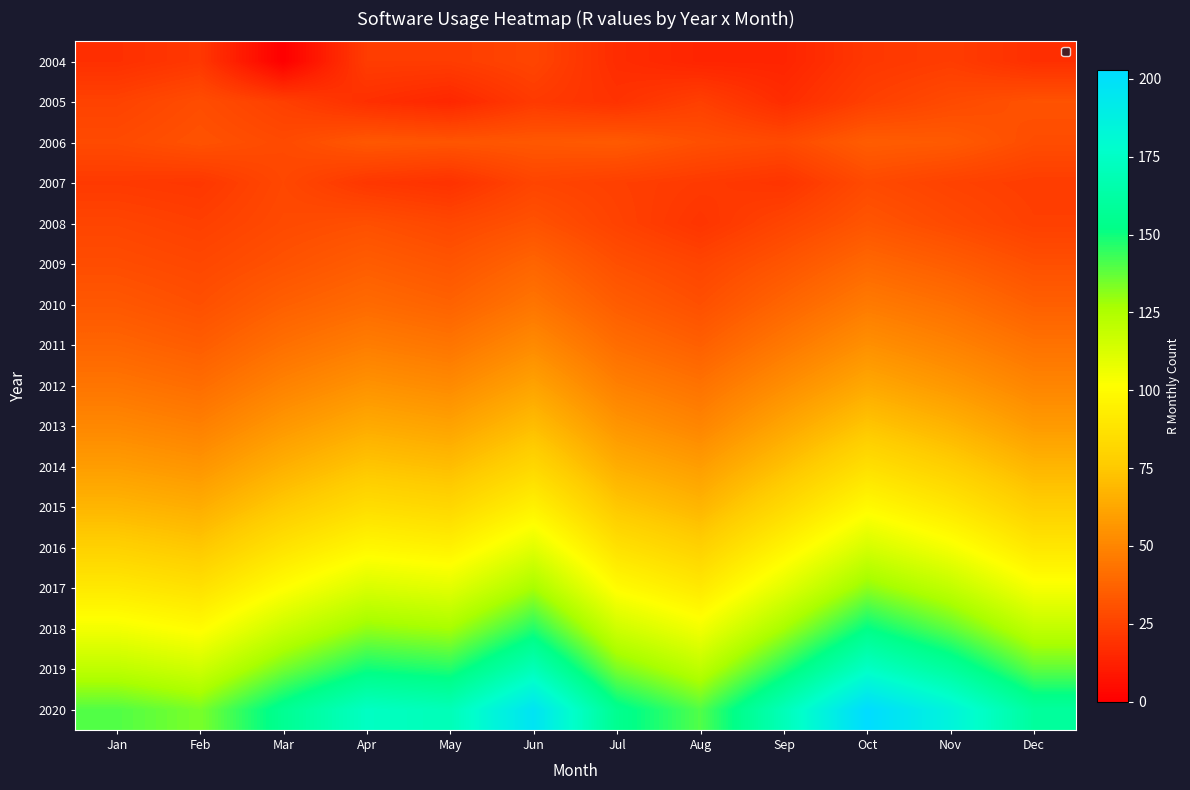

At which category is the sum across all series the highest?

Oct